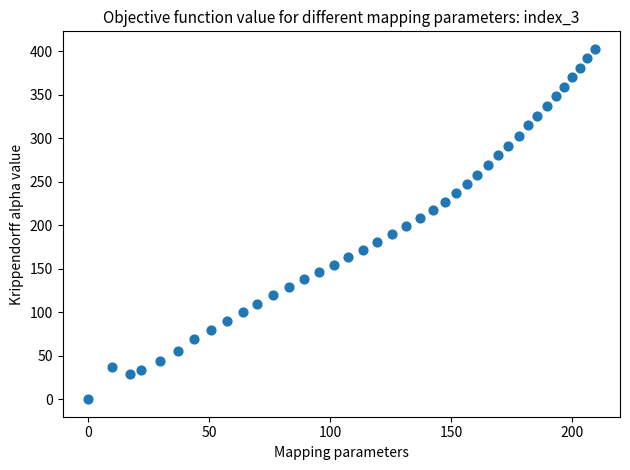

What is the range of X values (max minus min)?

209.2